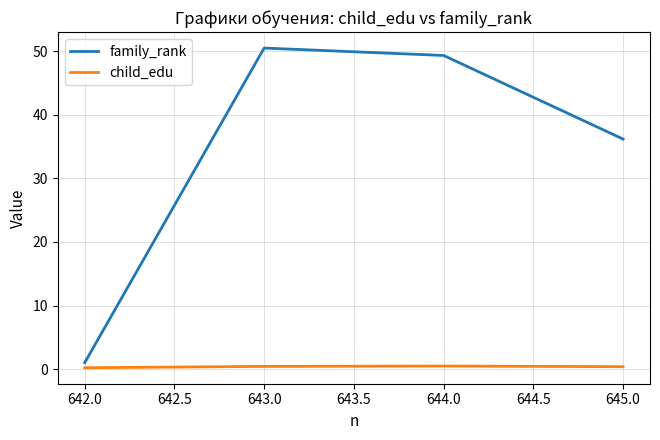

What are all the series names shown in the legend?

family_rank, child_edu